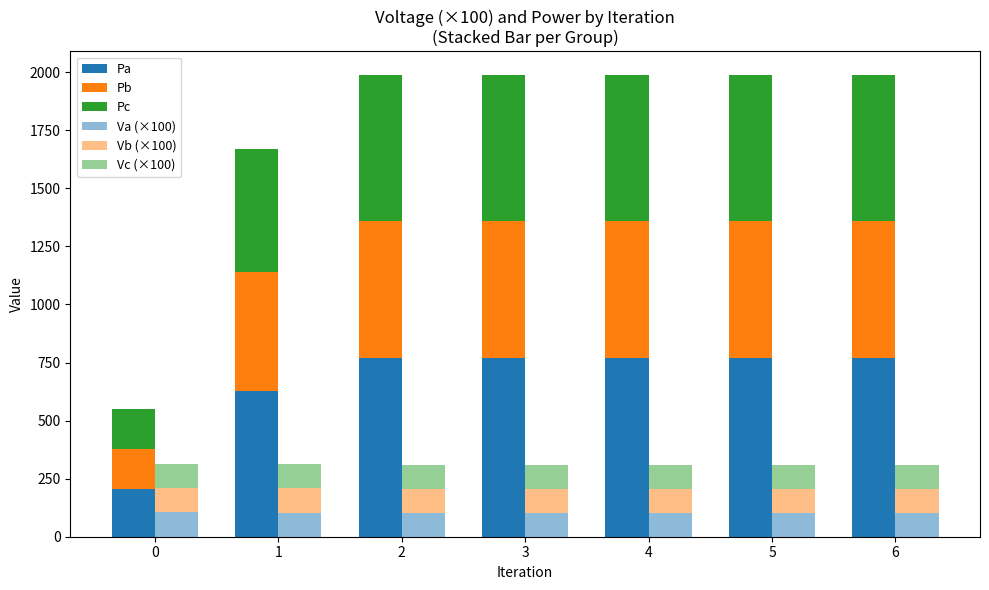

How many bars are there in total?

42